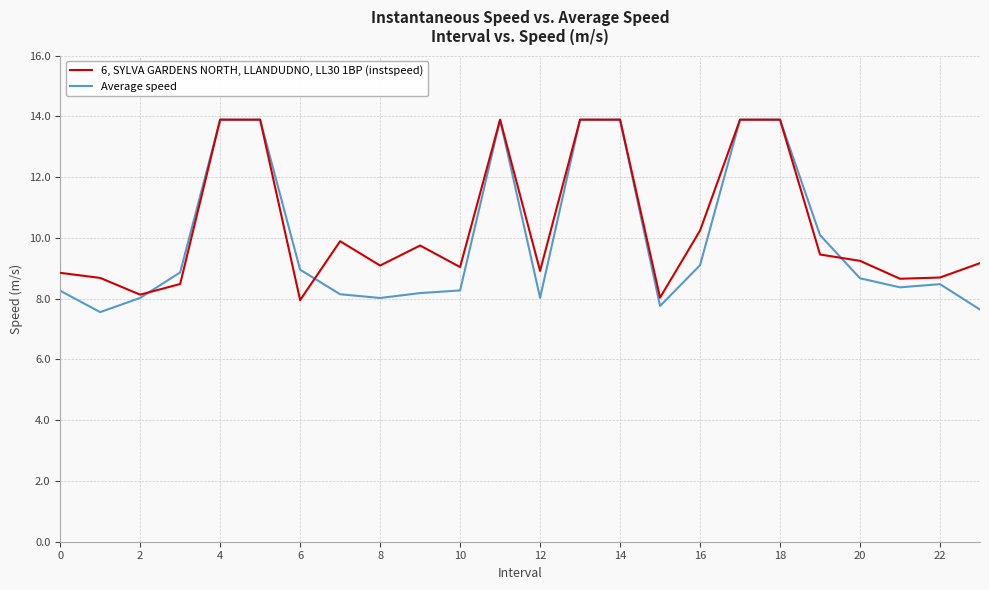

What is the maximum value for 6, SYLVA GARDENS NORTH, LLANDUDNO, LL30 1BP (instspeed)?

13.9